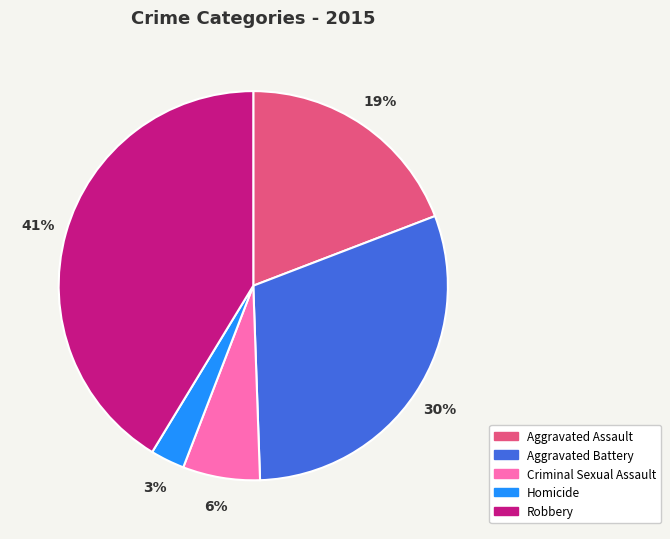

Rank the categories by value from lowest to highest.

Homicide, Criminal Sexual Assault, Aggravated Assault, Aggravated Battery, Robbery